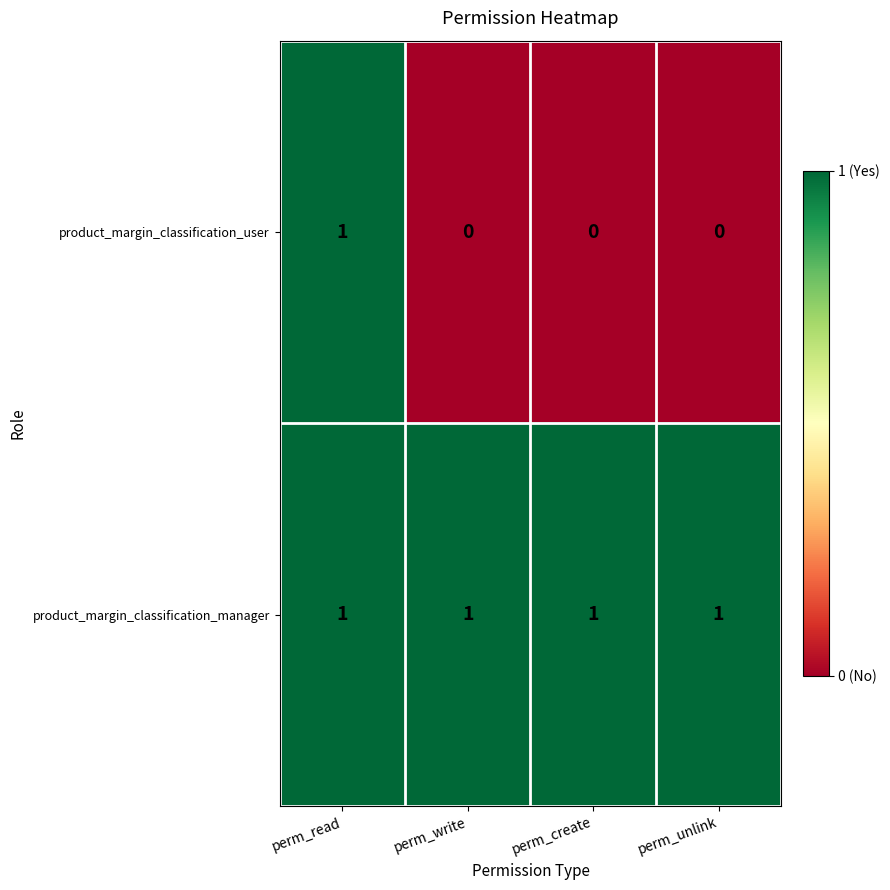

Which series has the largest range (max minus min)?

product_margin_classification_user